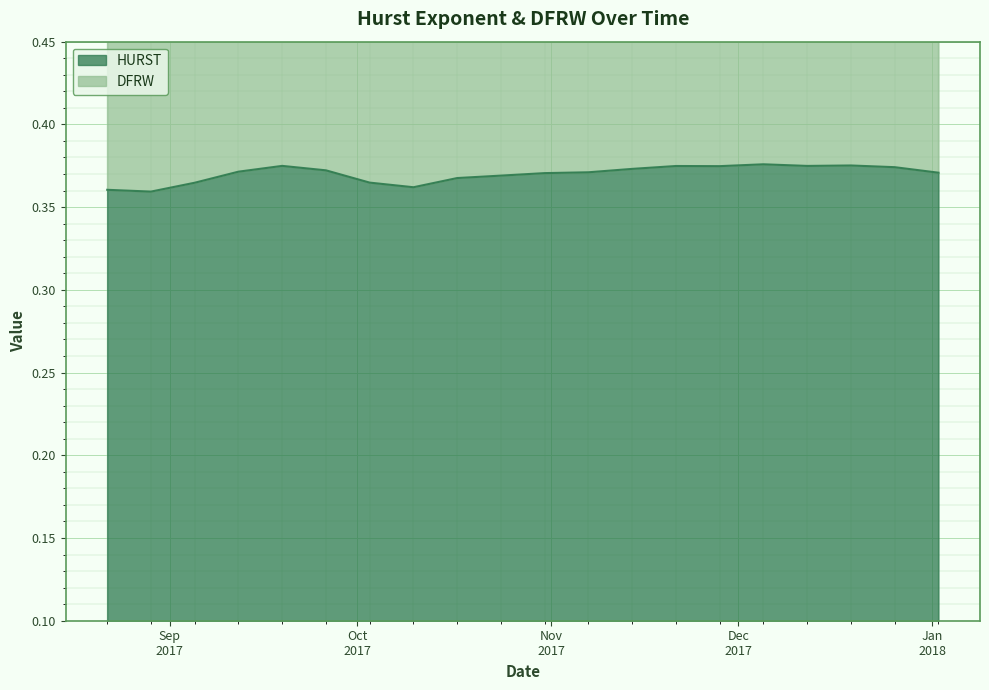

What is the label of the 13th point from the left?

2017-11-14